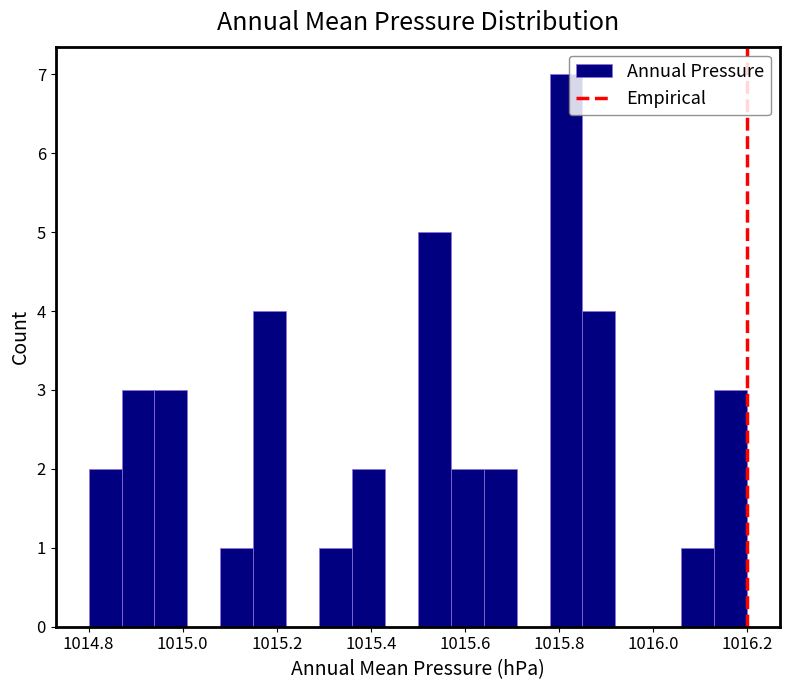

Read against the x-axis, roughly where is the centre of the tallest bar?

1015.82